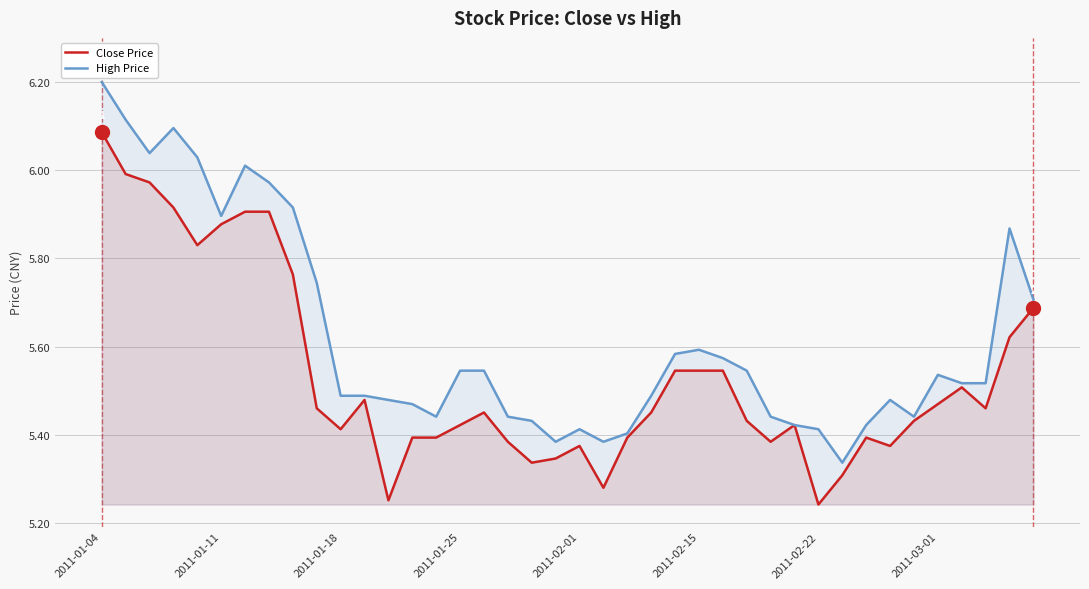

Which series has the largest total across all categories?

High Price